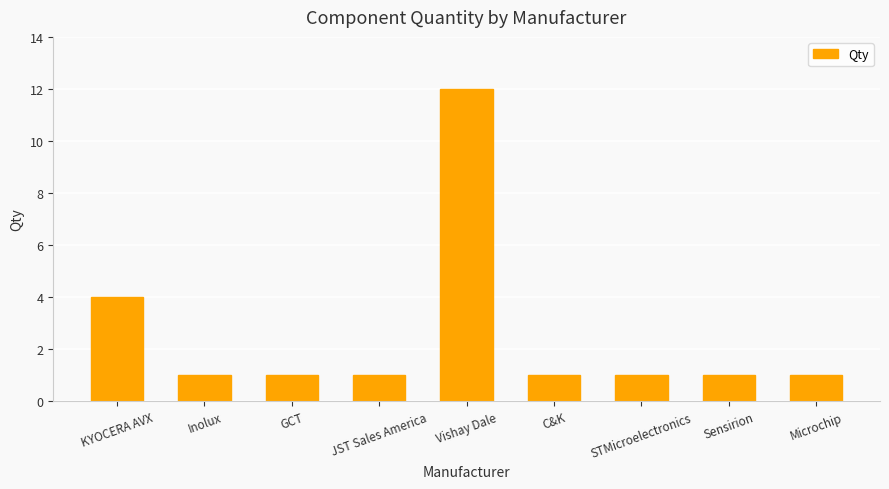

At which category does the chart reach its peak across all series?

Vishay Dale